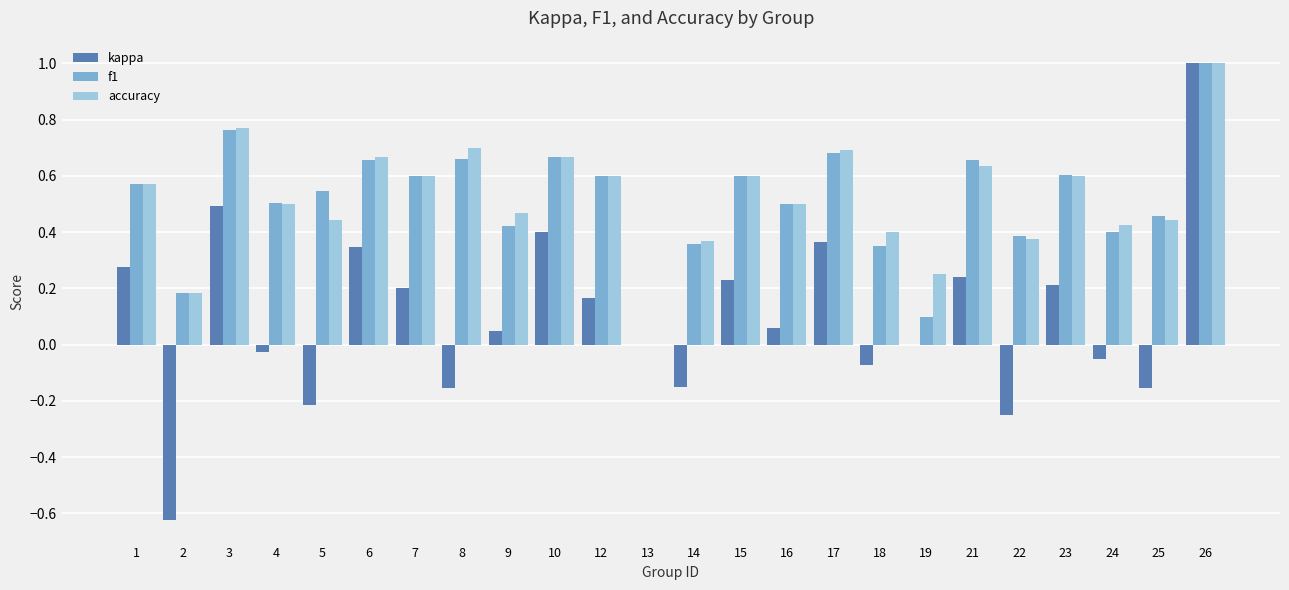

How many values in the accuracy series exceed 0?

23